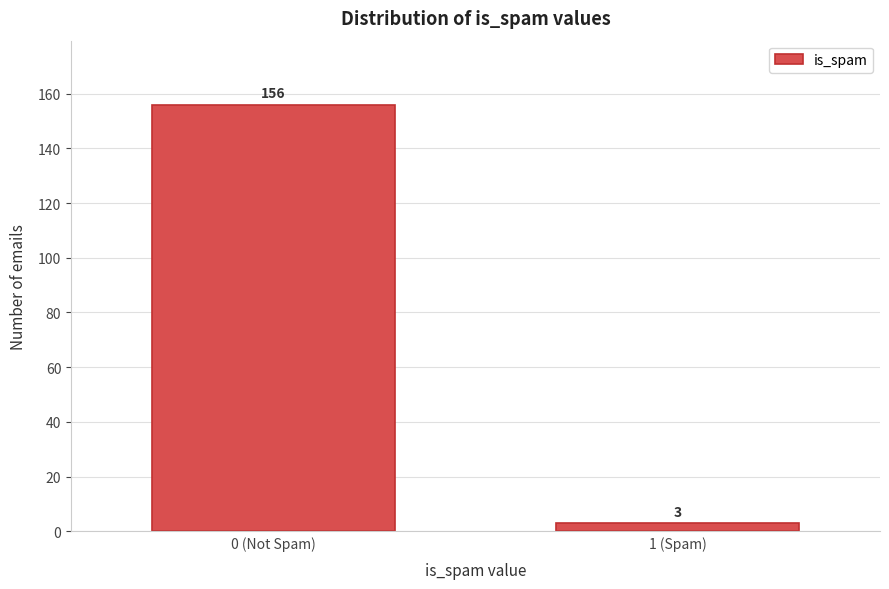

Reading right to left, transcribe all the data shown in this chart.

1 (Spam)=3	0 (Not Spam)=156